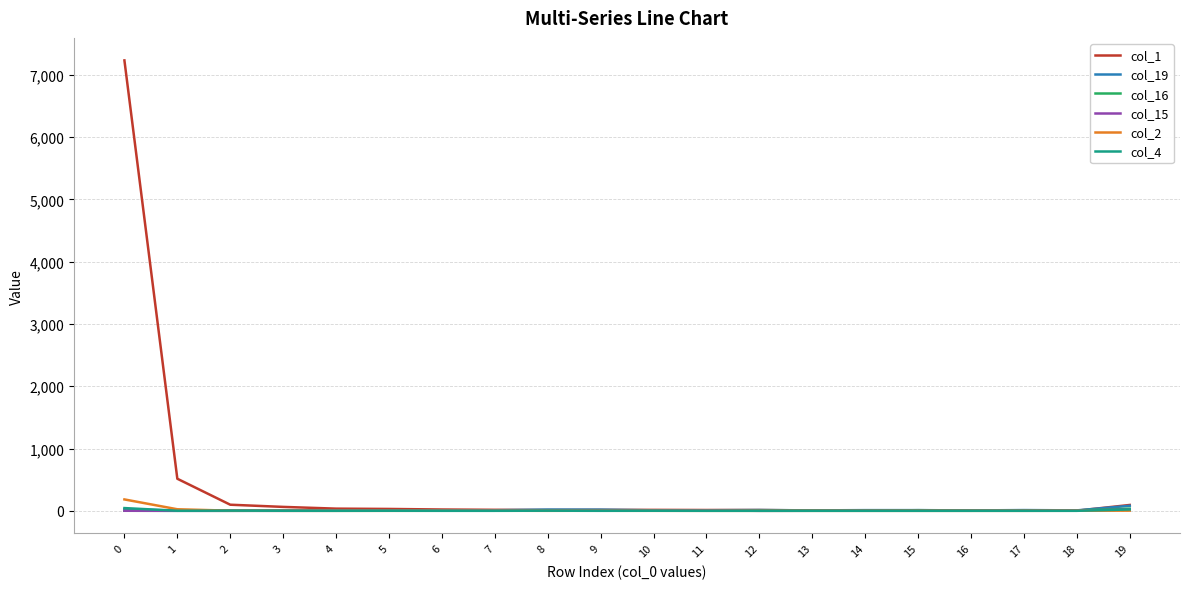

Which series has the largest total across all categories?

col_1